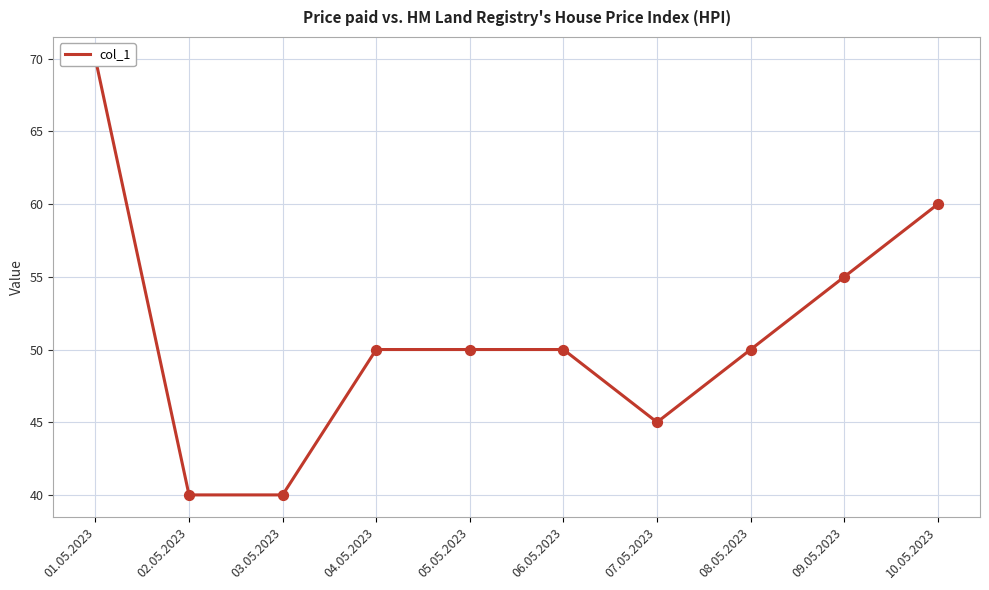

What is the ratio of the value at 04.05.2023 to the value at 07.05.2023?

1.1